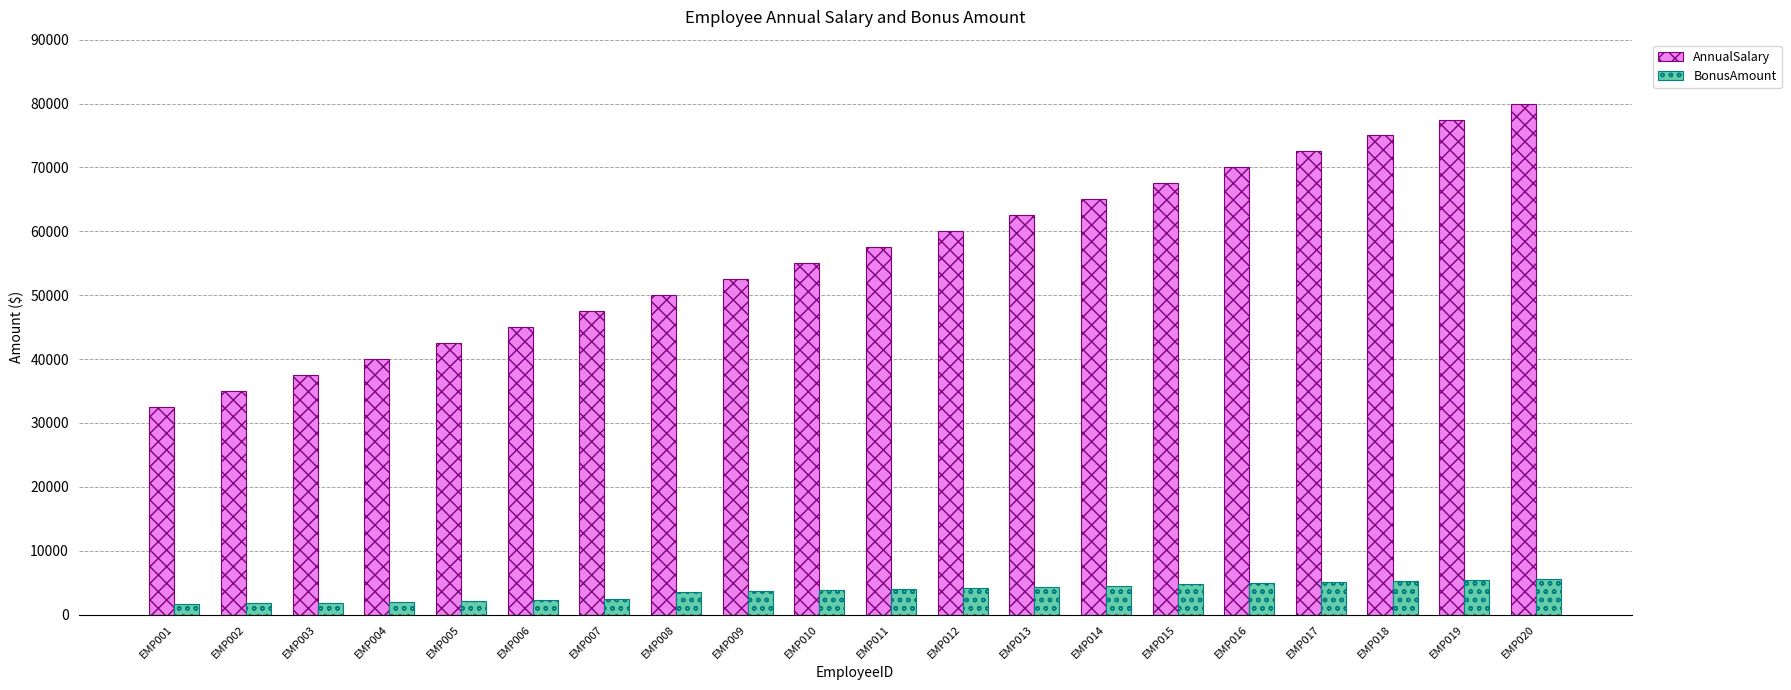

What is the difference between the maximum and minimum values in the AnnualSalary series?

47500